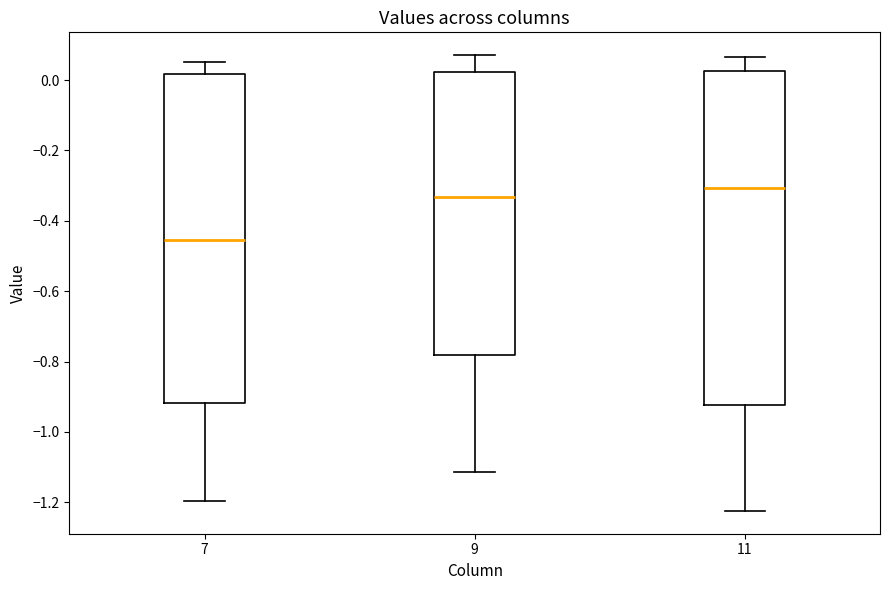

Reading left to right, transcribe this box plot: for each box, give where its median line is, the range the box spans, and where its two whiskers end, as read against the y-axis. The values are not printed on the chart, so give them approximately, as read against the axis.

7: median -0.46, box -0.92 to 0.02, whiskers -1.20 to 0.06
9: median -0.34, box -0.78 to 0.02, whiskers -1.12 to 0.08
11: median -0.30, box -0.92 to 0.02, whiskers -1.22 to 0.06